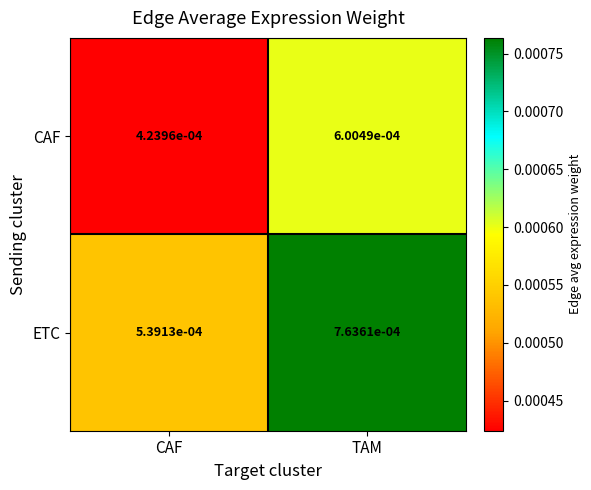

Which series changed the most between CAF and TAM?

ETC